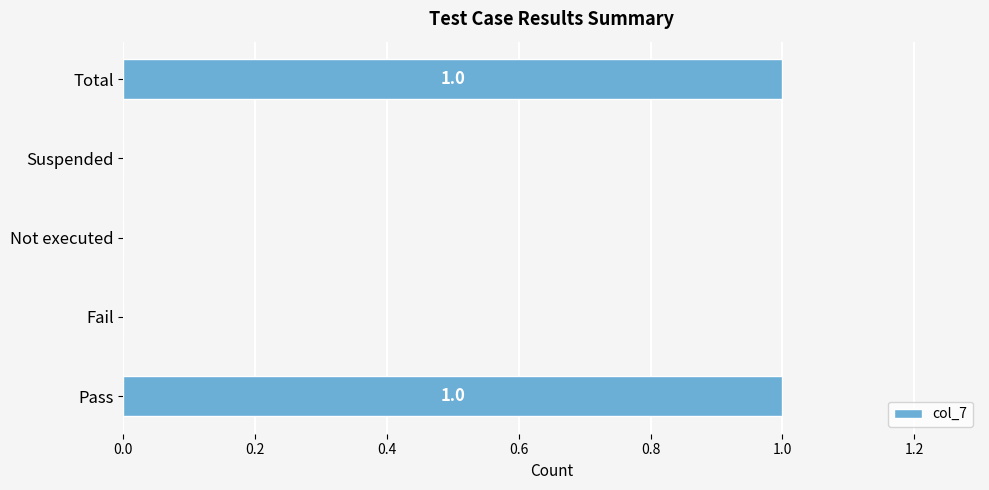

Is it true that the value at Fail is 0?

True